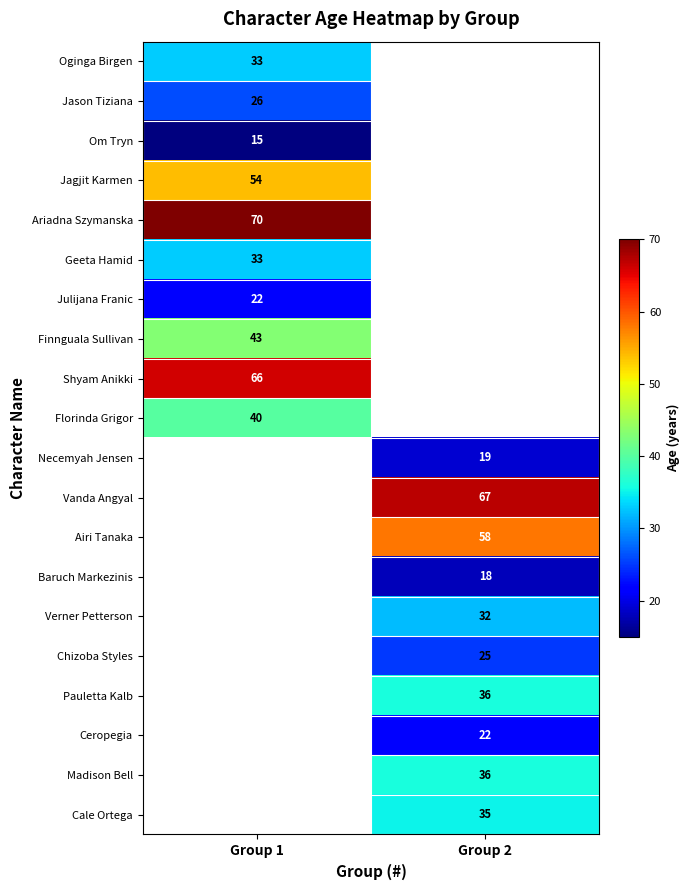

Which has a higher value, Group 1 or Group 2?

Group 2